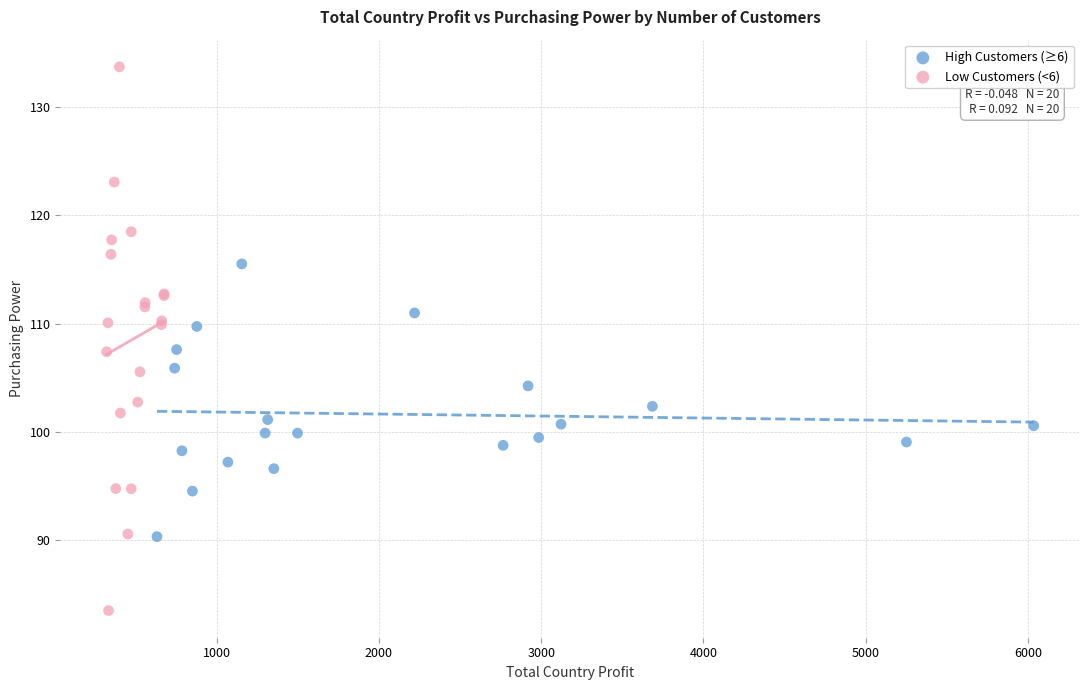

Which series reaches the minimum Y coordinate?

Low Customers (<6)